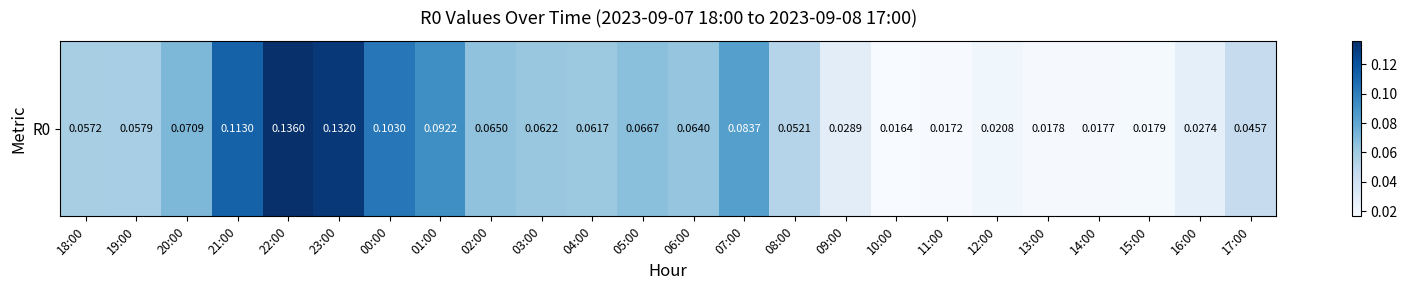

Reading left to right, transcribe all the data shown in this chart.

0.1	0.1	0.1	0.1	0.1	0.1	0.1	0.1	0.1	0.1	0.1	0.1	0.1	0.1	0.1	0.0	0.0	0.0	0.0	0.0	0.0	0.0	0.0	0.0